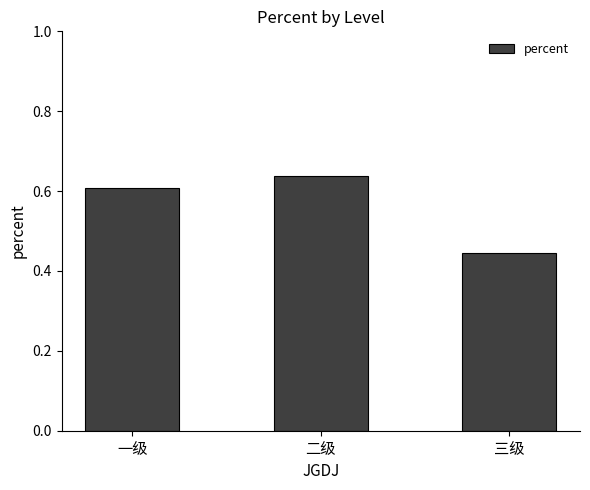

Which category has the highest value across all series?

二级